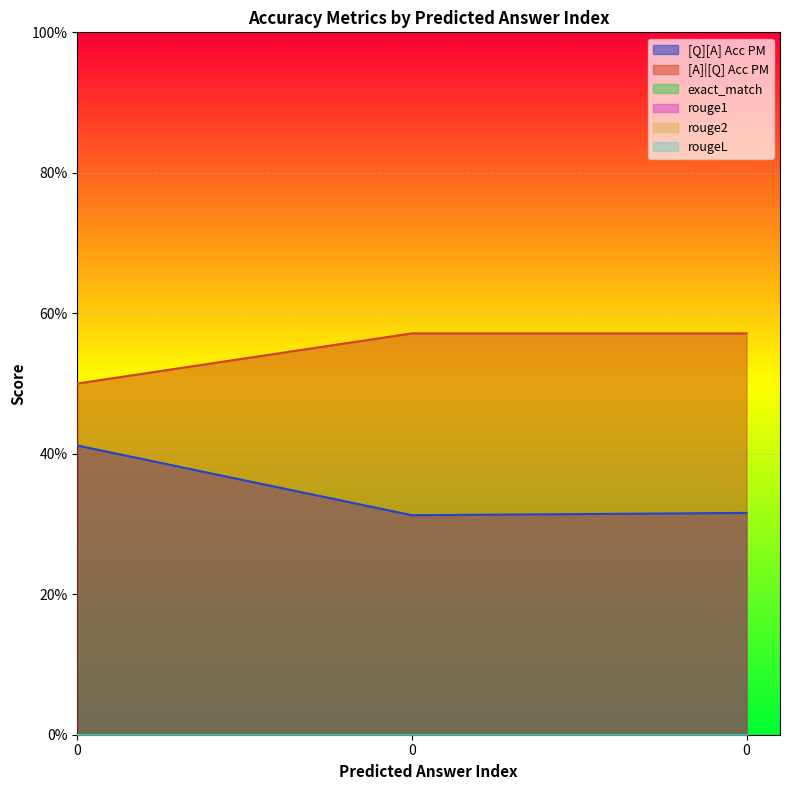

At how many categories does at least one series exceed 0?

3